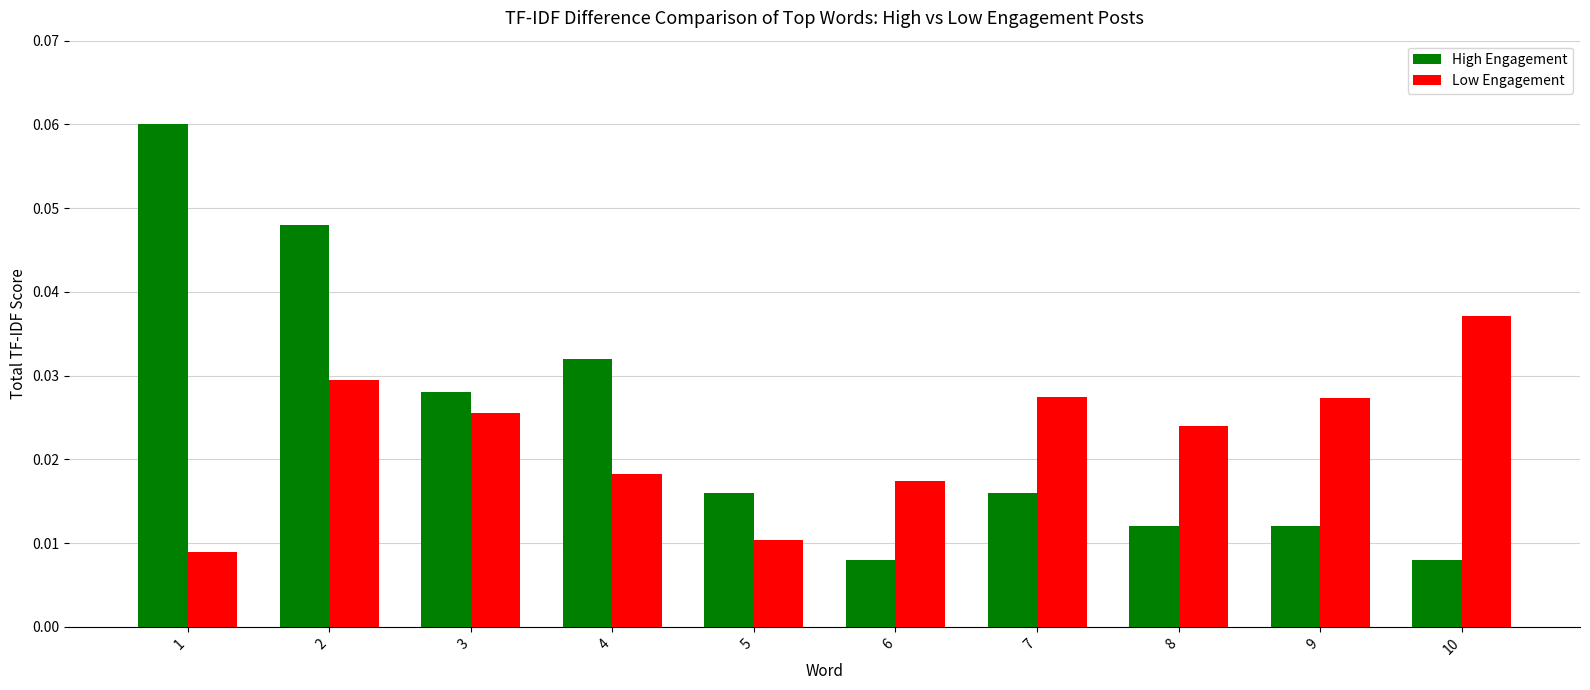

Which series has the largest total across all categories?

High Engagement